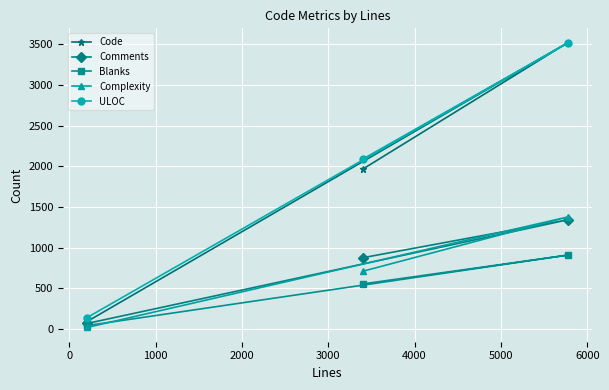

Reading left to right, transcribe all the data shown in this chart.

Code: 92	1969	3522
Comments: 69	878	1344
Blanks: 43	556	910
Complexity: 20	712	1379
ULOC: 141	2092	3519